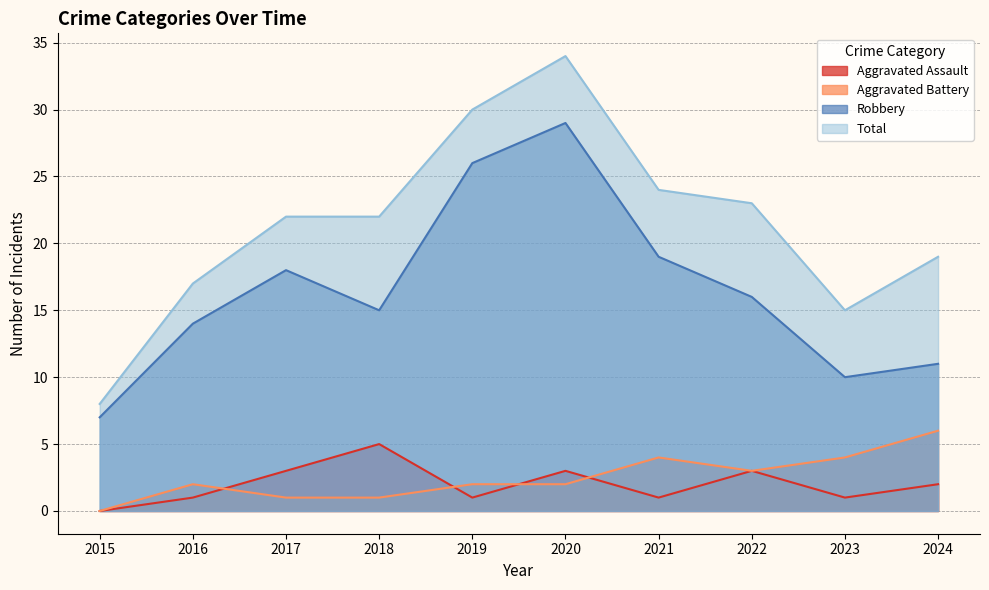

The Robbery series shows 30 at 2017. True or false?

False